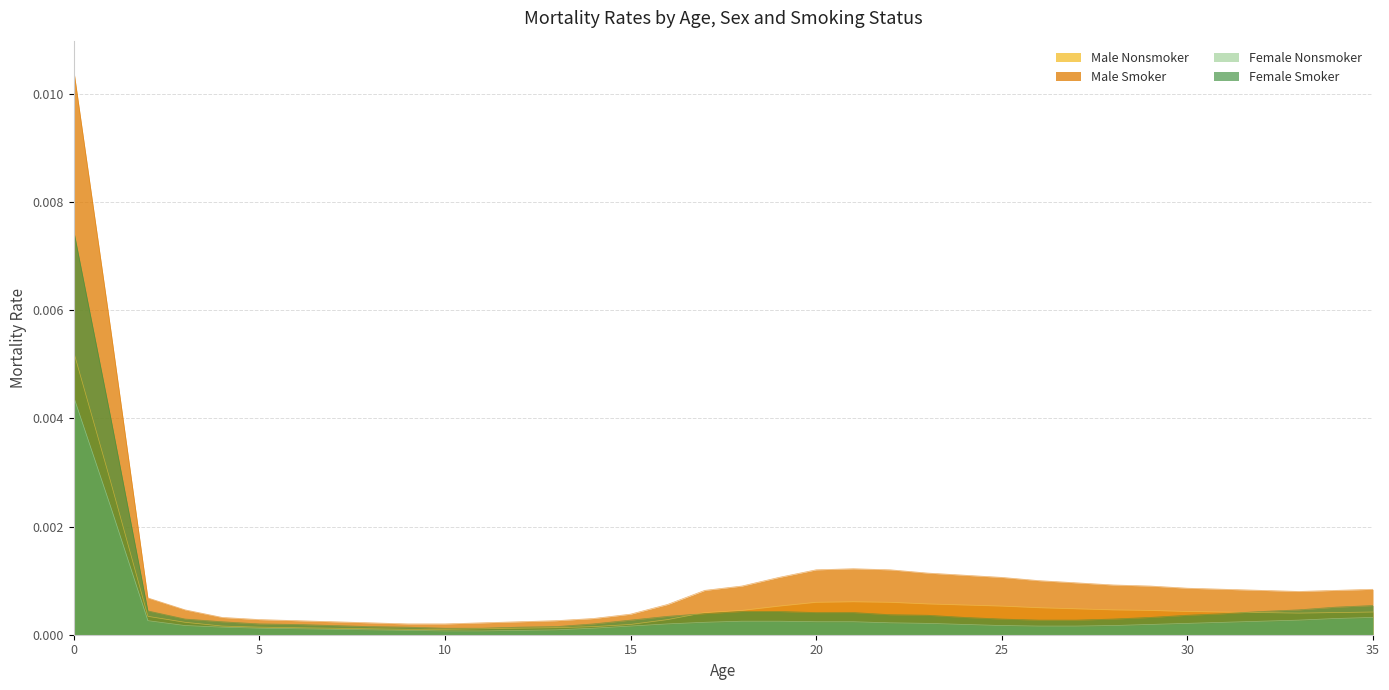

The Female Nonsmoker series shows 0.0 at 19. True or false?

False